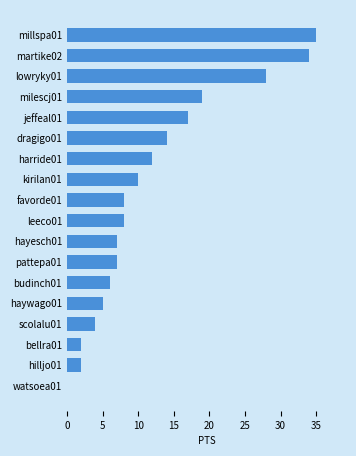

Reading top to bottom, transcribe all the data shown in this chart.

millspa01=35	martike02=34	lowryky01=28	milescj01=19	jeffeal01=17	dragigo01=14	harride01=12	kirilan01=10	favorde01=8	leeco01=8	hayesch01=7	pattepa01=7	budinch01=6	haywago01=5	scolalu01=4	bellra01=2	hilljo01=2	watsoea01=0